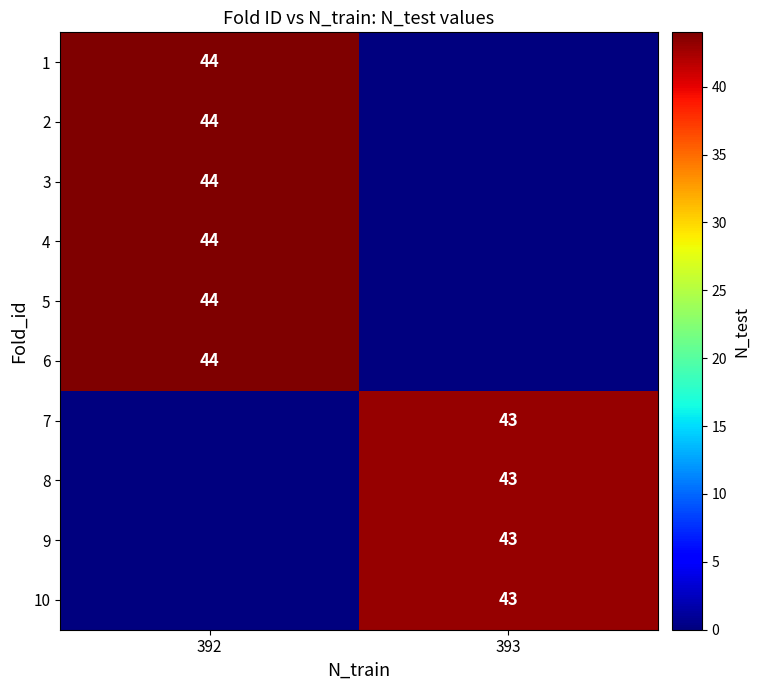

What is the spread (max minus min) of values at 393?

43